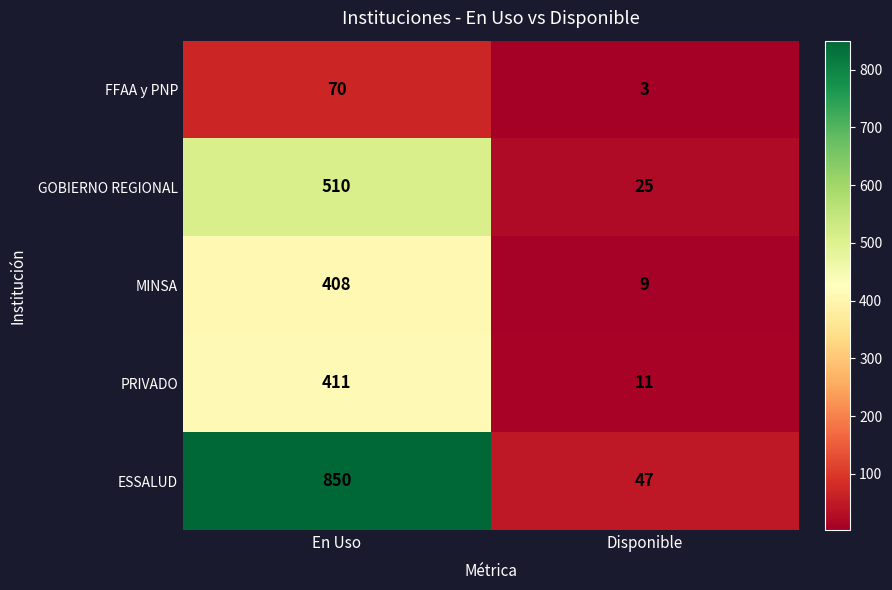

Which series has the largest total across all categories?

ESSALUD